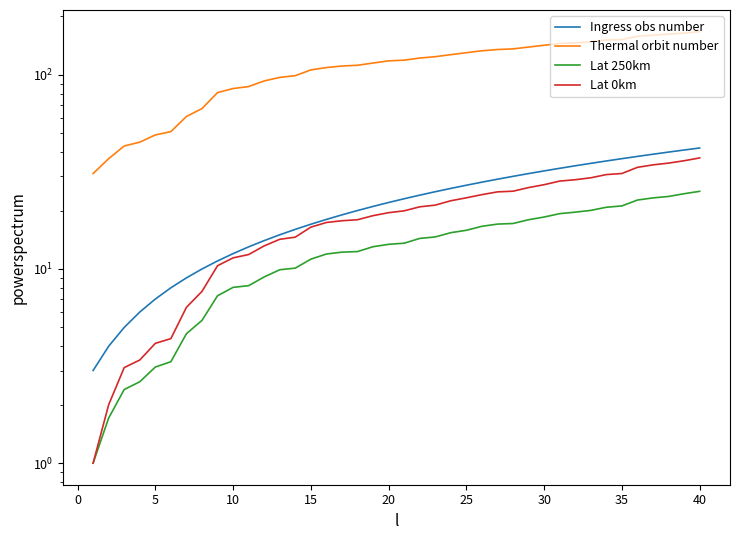

What is the value of the Ingress obs number point at the 28th from the left?

30.0